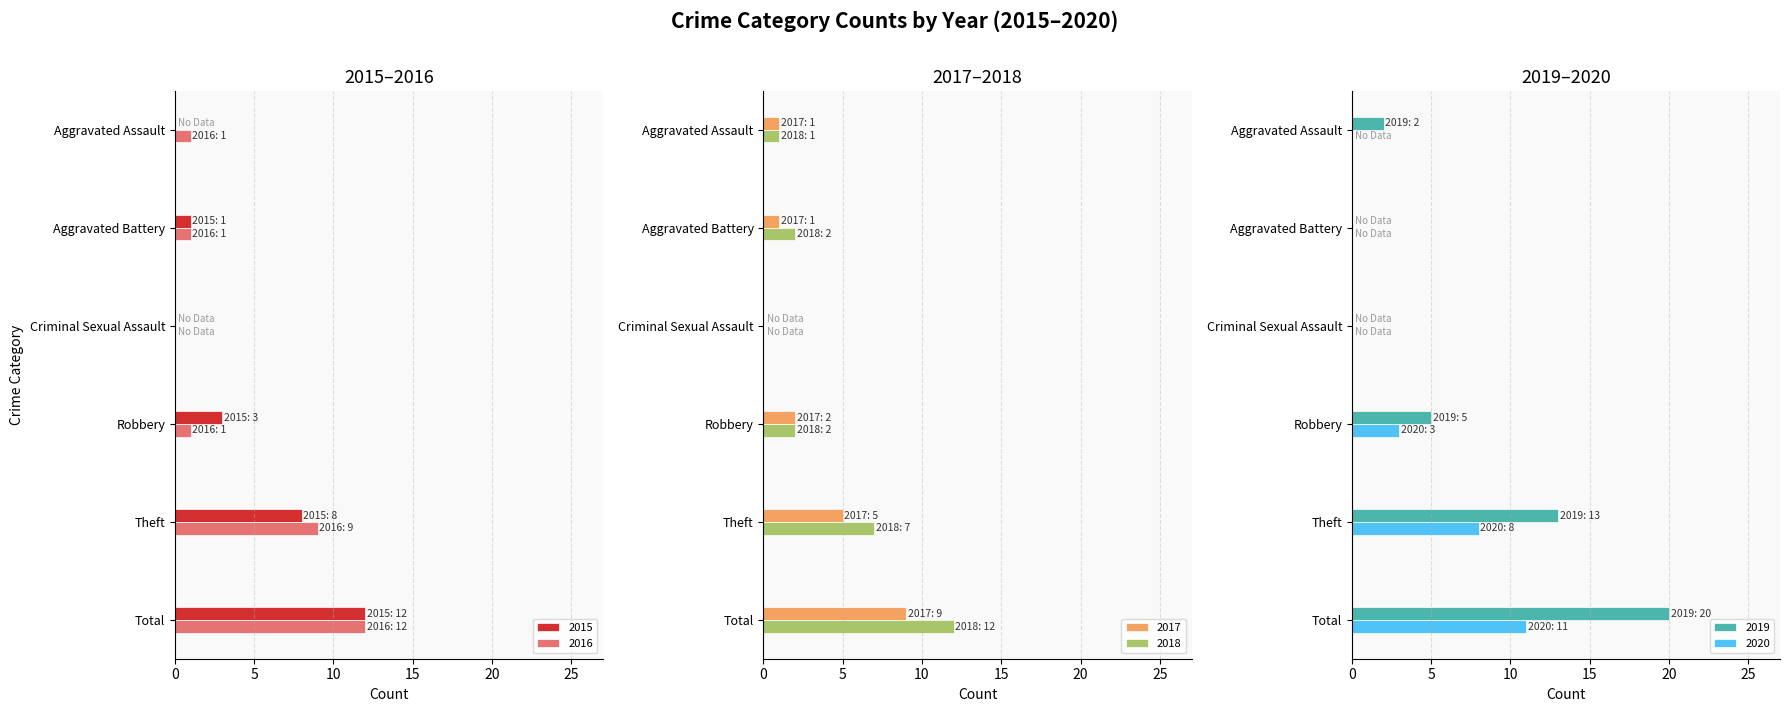

What position from the left is Aggravated Assault?

1